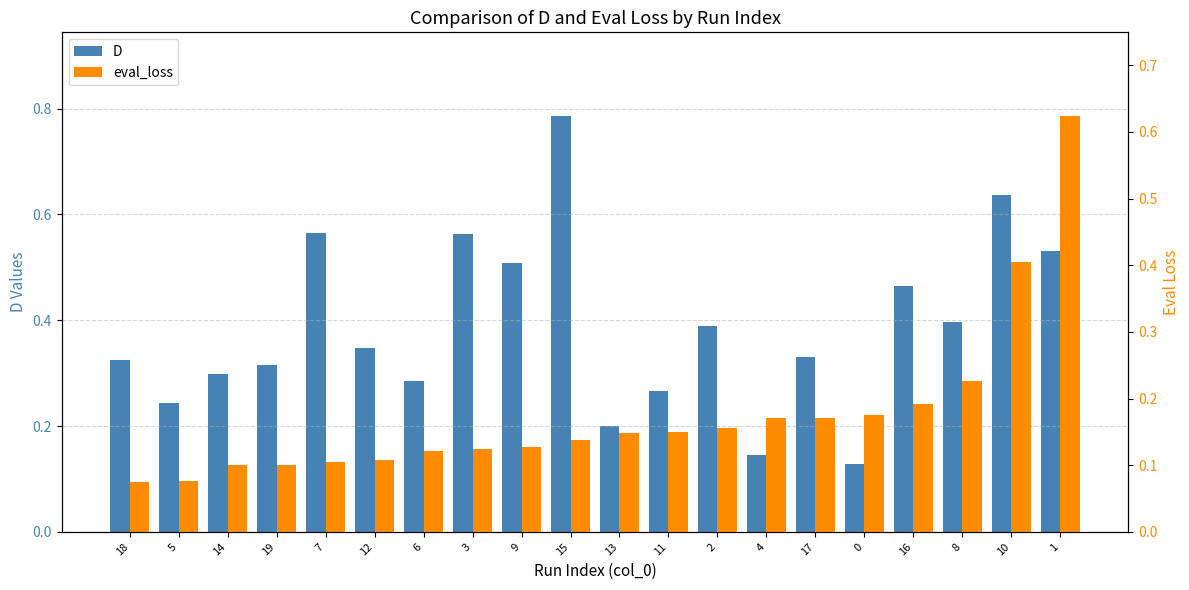

At which category is the sum across all series the highest?

1